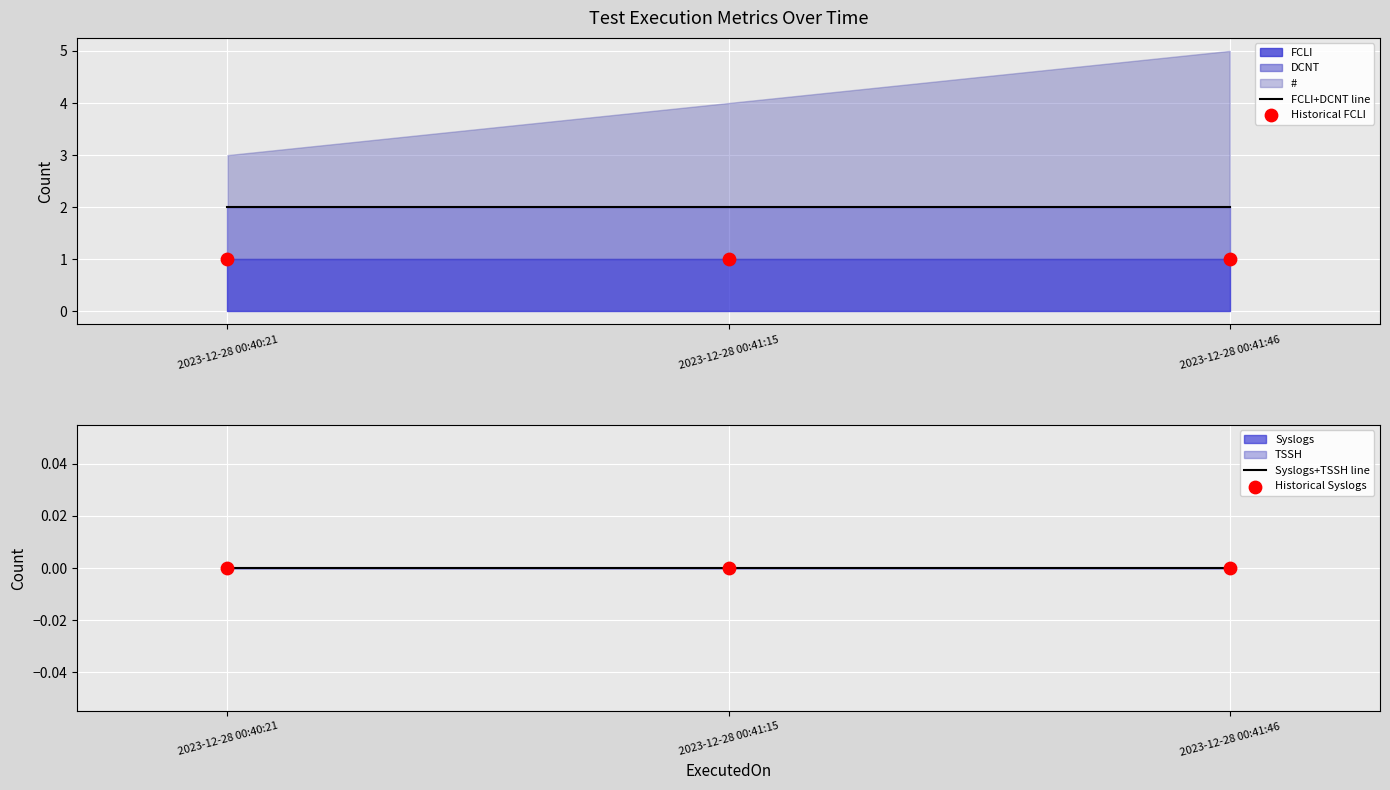

Which series has the largest total across all categories?

FCLI+DCNT line